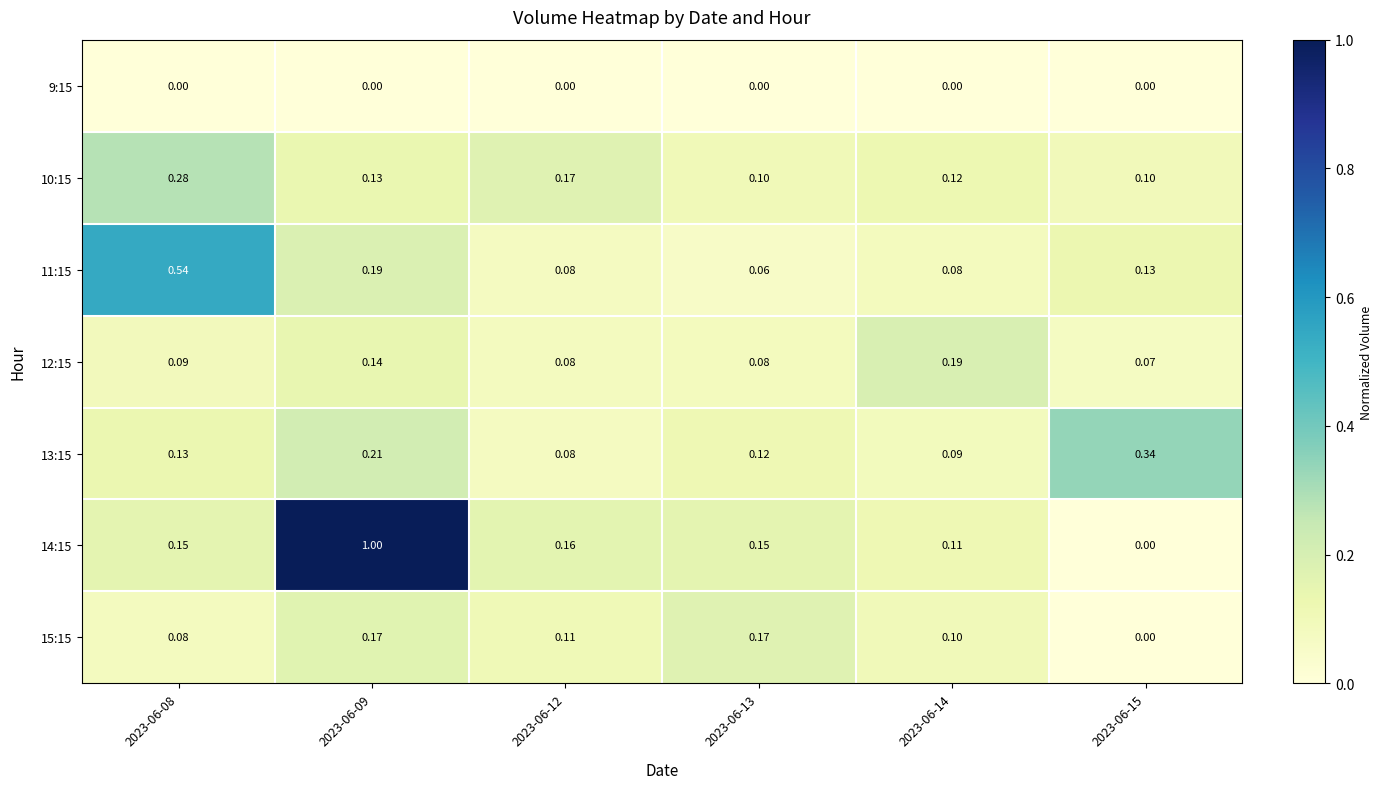

Which category has the highest value across all series?

2023-06-09